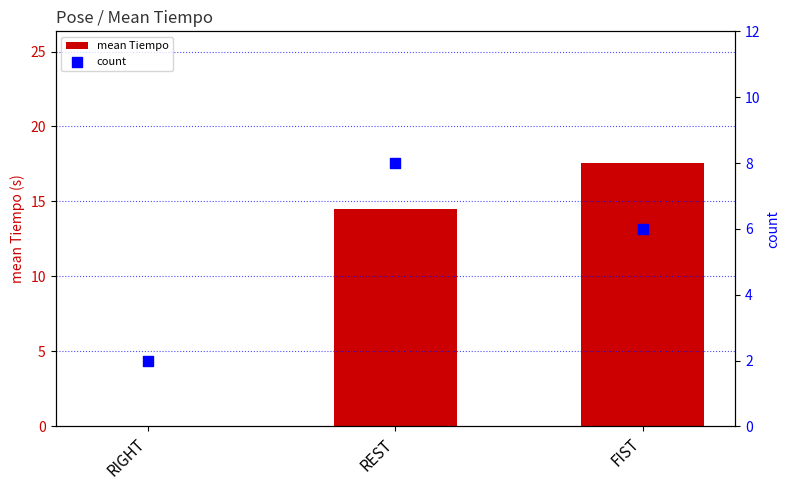

Which series has the widest spread of Y values?

mean Tiempo